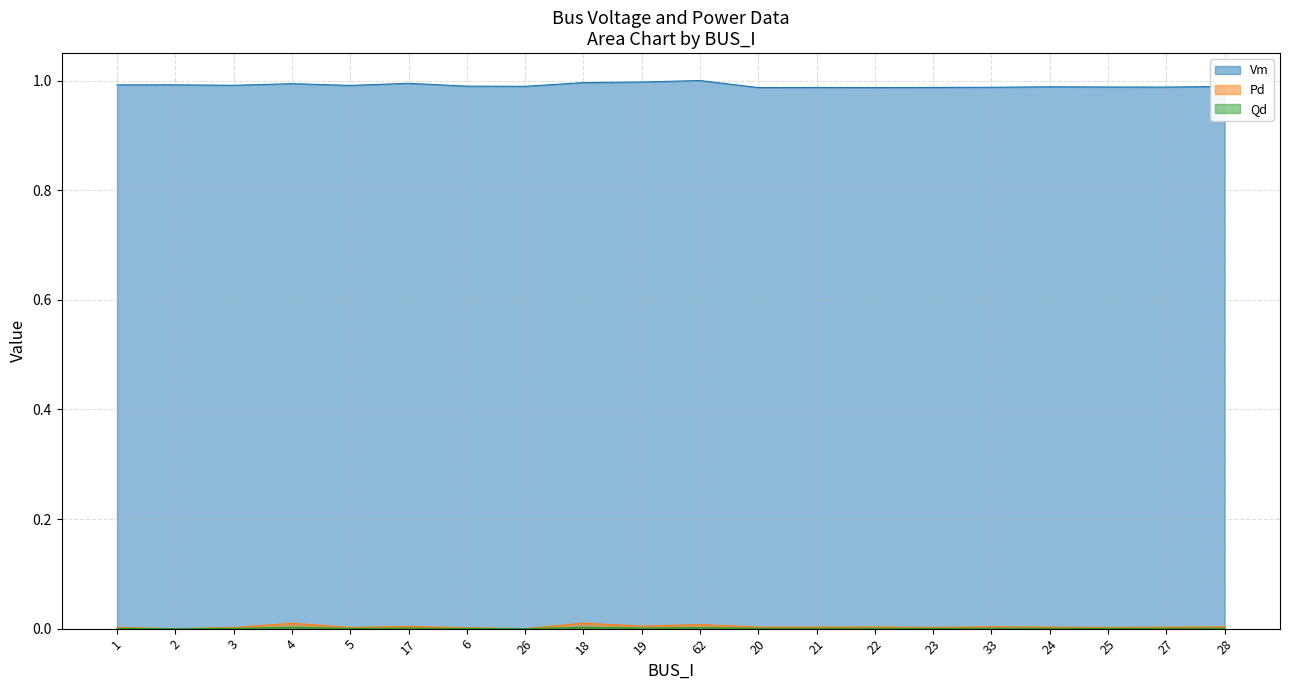

True or false: Vm and Pd cross at least once.

False